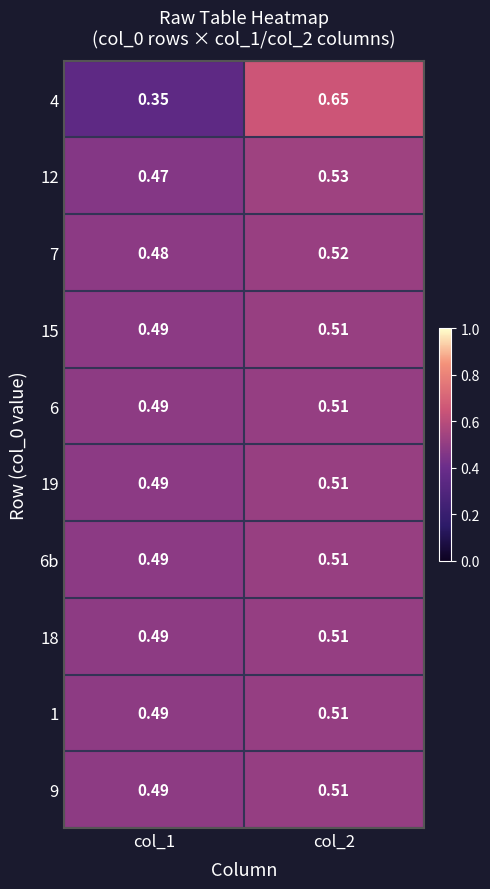

At which category does the chart reach its peak across all series?

col_2